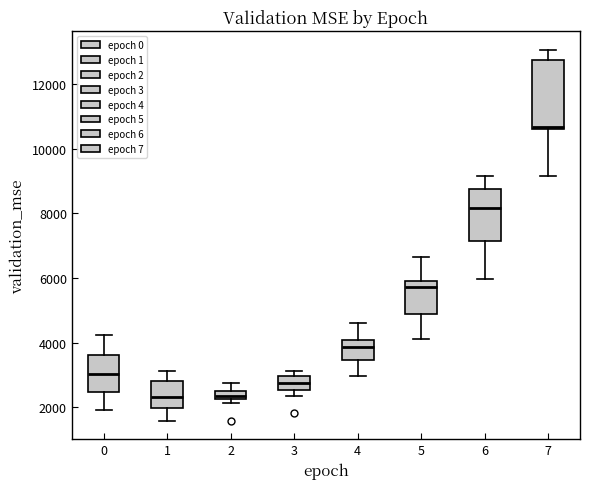

Comparing the boxes themselves (not the whiskers), which one is the tallest?

7